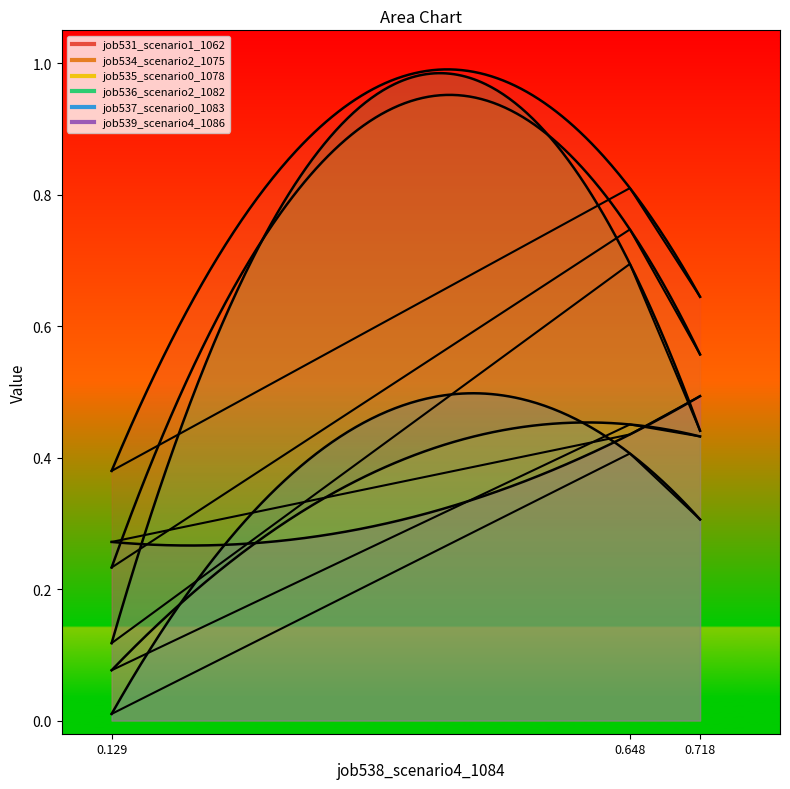

What is the difference between the maximum and minimum values in the job539_scenario4_1086 series?

0.2